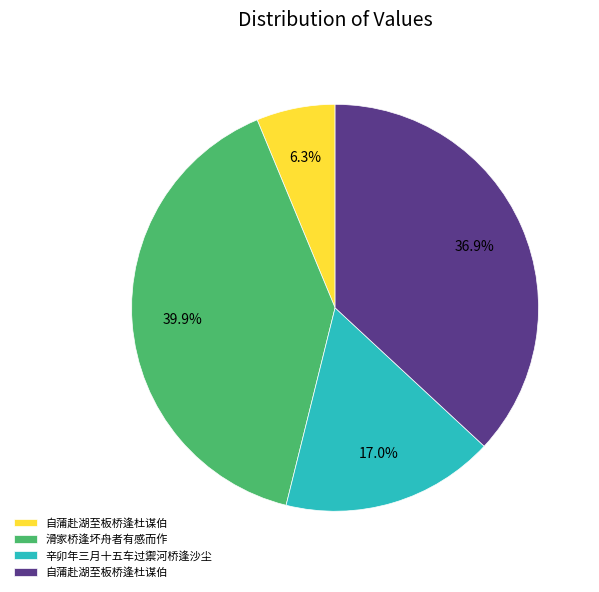

Does any single category account for the majority?

No